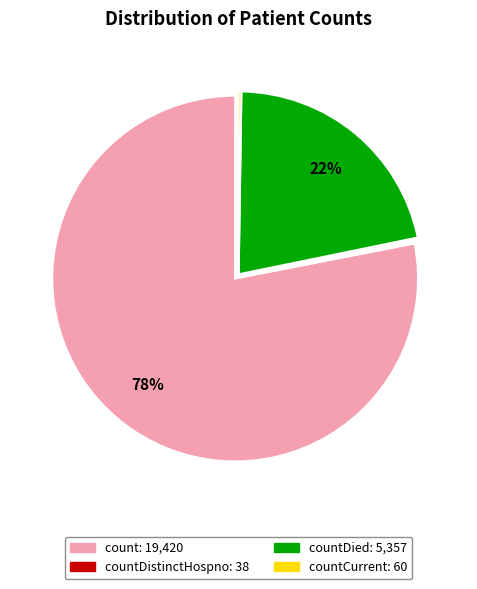

Does any single category account for the majority?

Yes